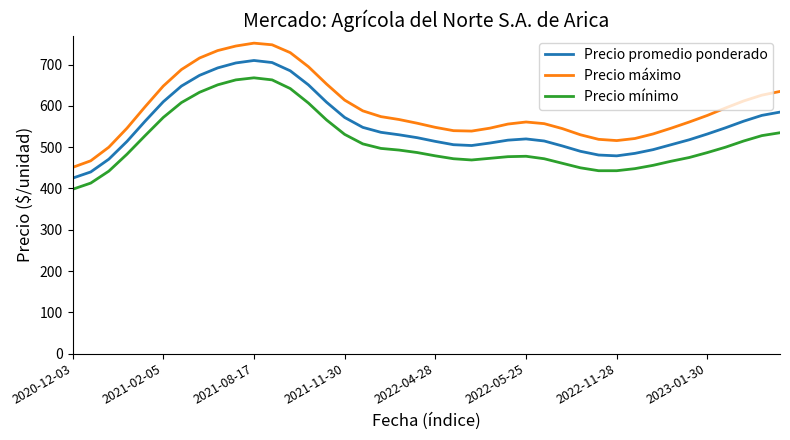

List the series in order of their peak value, lowest first.

Precio mínimo, Precio promedio ponderado, Precio máximo